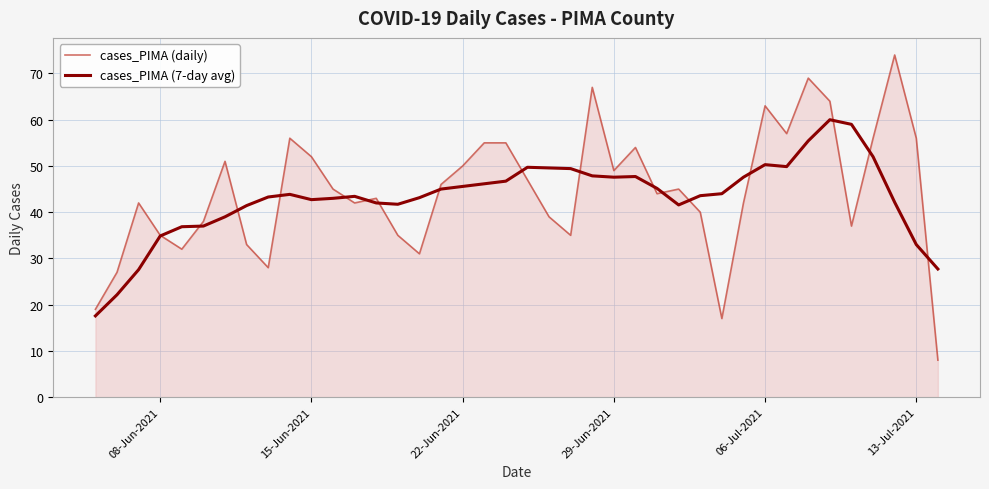

What is the minimum value for cases_PIMA (daily)?

8.0